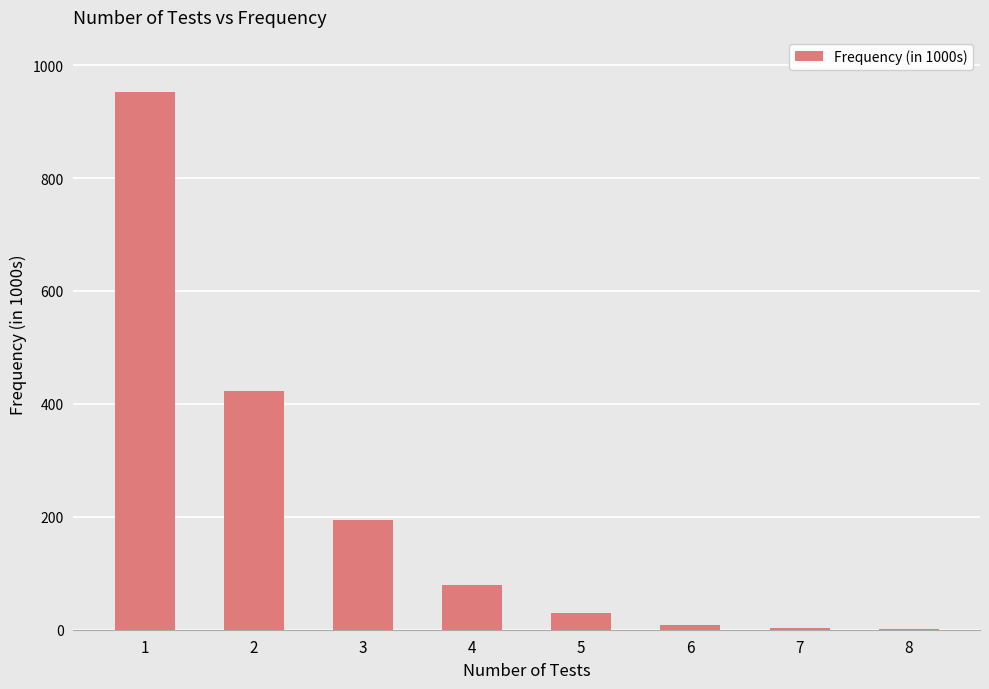

The chart shows a value of 423 at 2. True or false?

True